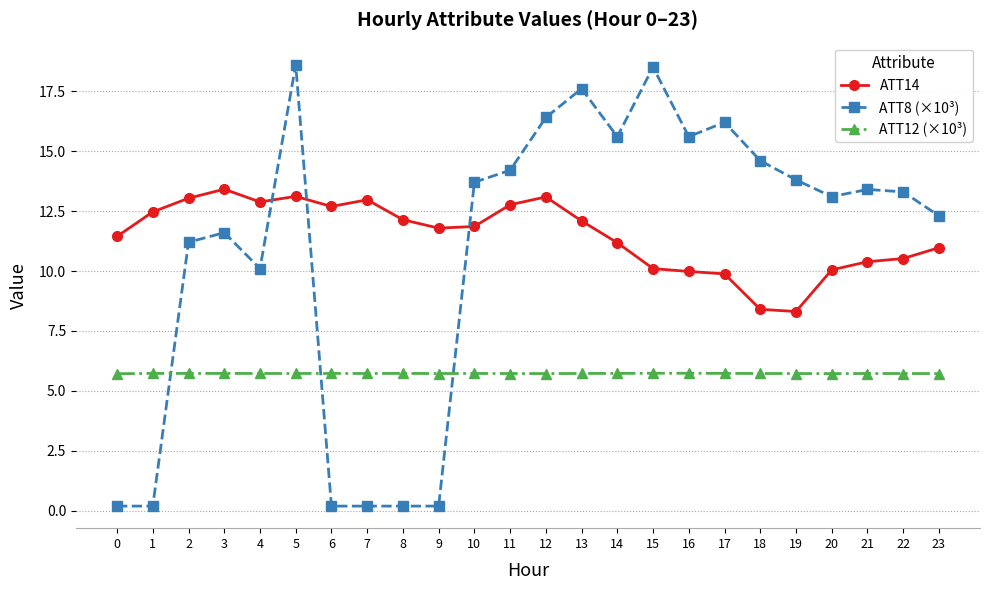

Count the number of categories in the chart.

24